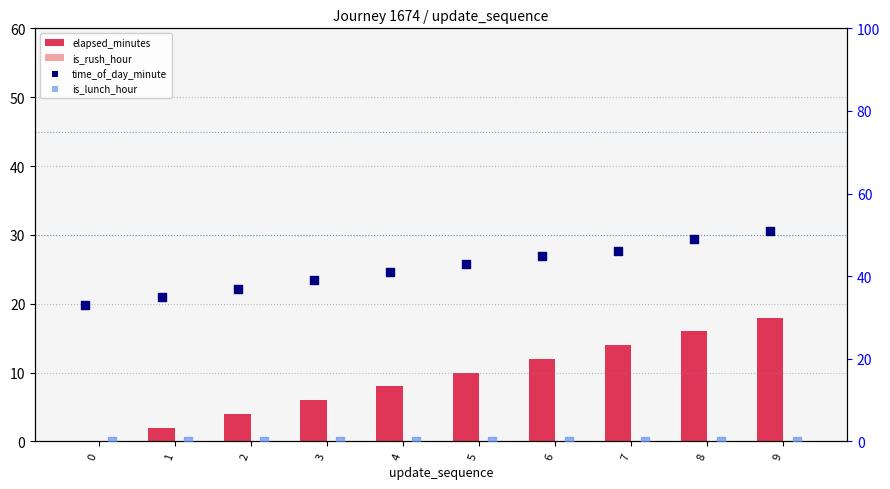

What is the total value across all series at 6?

57